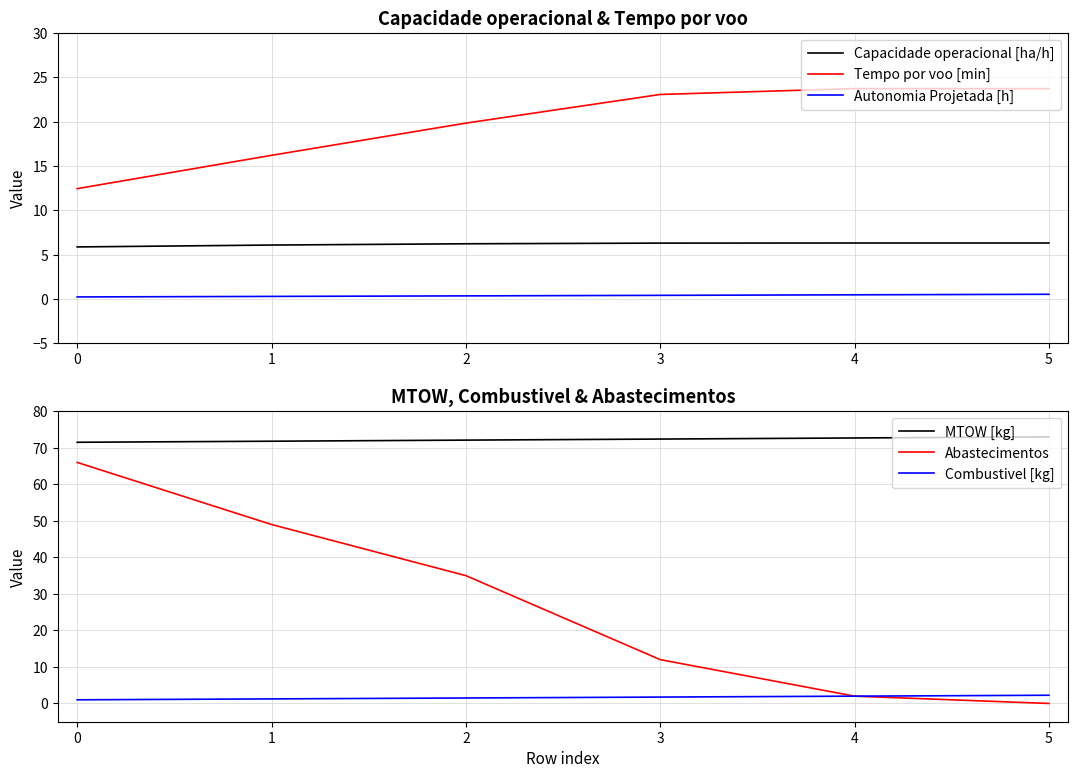

Reading left to right, extract all data points from this chart.

Capacidade operacional [ha/h]: 5.9	6.1	6.2	6.3	6.3	6.3
Tempo por voo [min]: 12.4	16.2	19.8	23.1	23.7	23.7
Autonomia Projetada [h]: 0.2	0.3	0.4	0.4	0.5	0.5
MTOW [kg]: 71.5	71.8	72.1	72.4	72.7	73.0
Abastecimentos: 66.0	49.0	35.0	12.0	2.0	0.0
Combustivel [kg]: 1.0	1.2	1.5	1.8	2.0	2.2